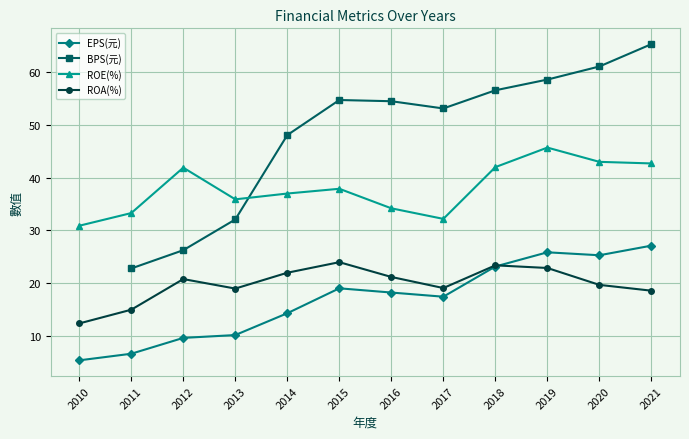

At which category does ROA(%) reach its first local peak?

2012